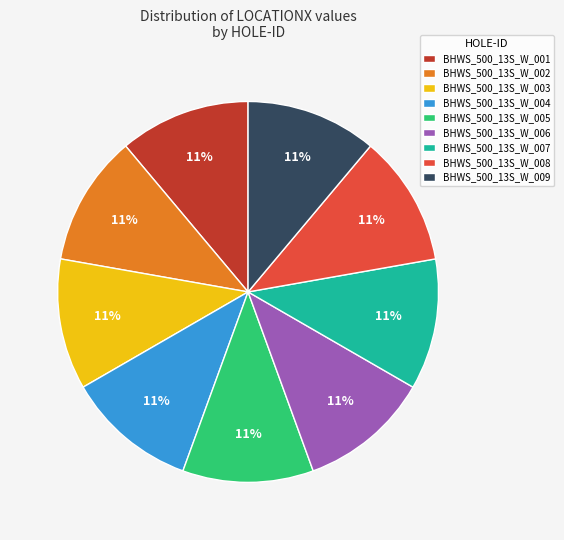

Combined, do BHWS_500_13S_W_007 and BHWS_500_13S_W_006 account for over 50%?

No